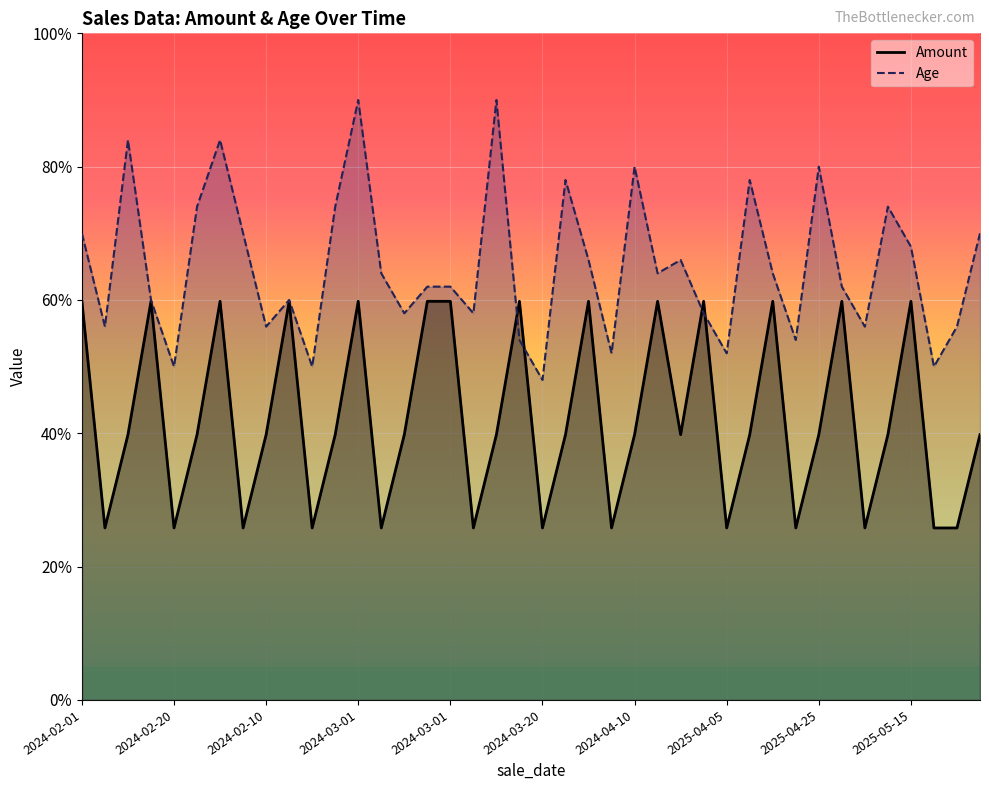

List the series in order of their overall mean, lowest first.

Amount, Age